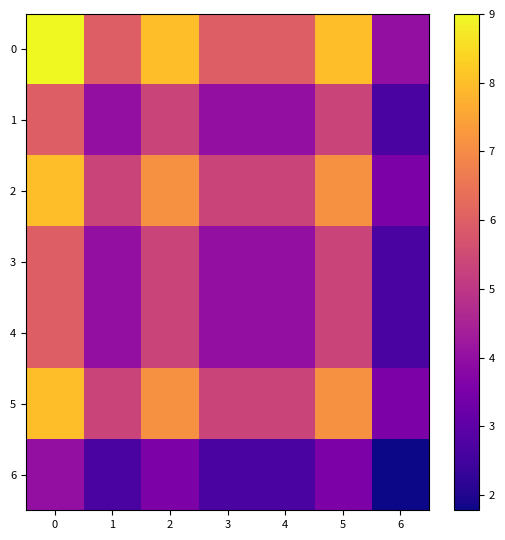

List the series in order of their peak value, highest first.

0, 2, 5, 1, 3, 4, 6